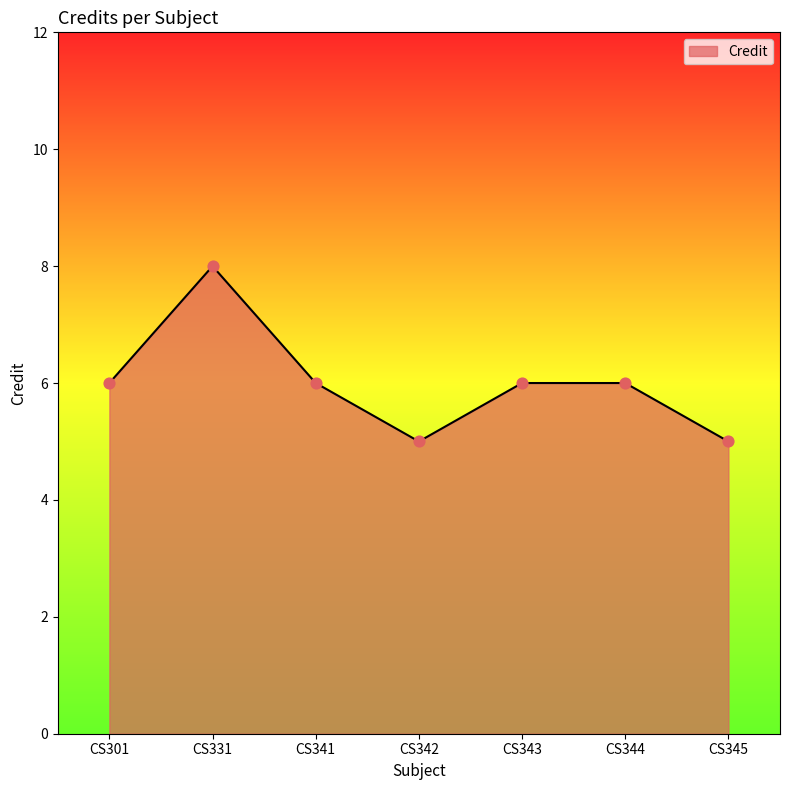

Which has a higher value, CS301 or CS342?

CS301